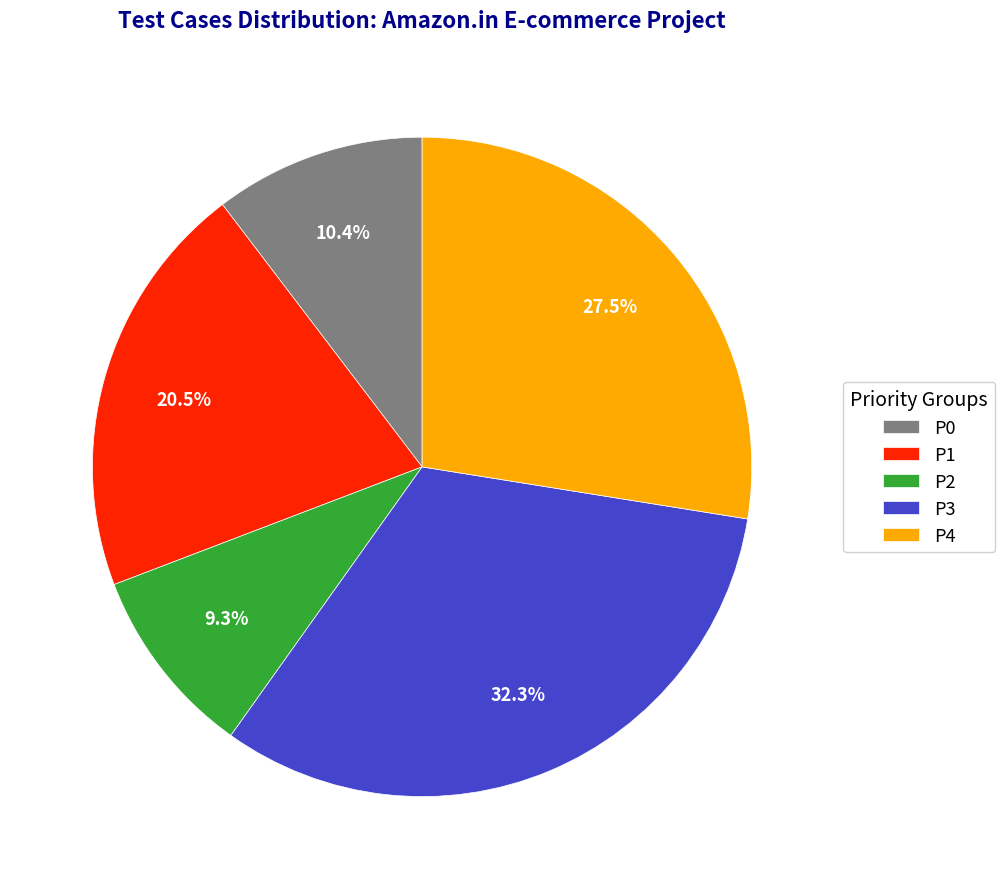

What is the ratio of the value at P3 to the value at P0?

3.1